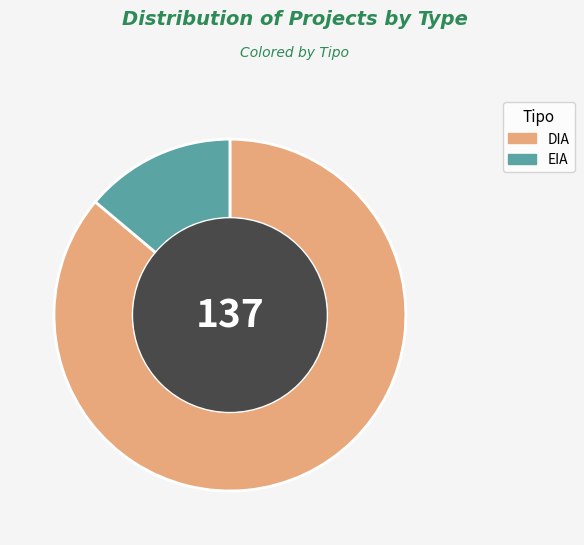

Approximately how many times larger is the value at EIA compared to DIA?

0.2